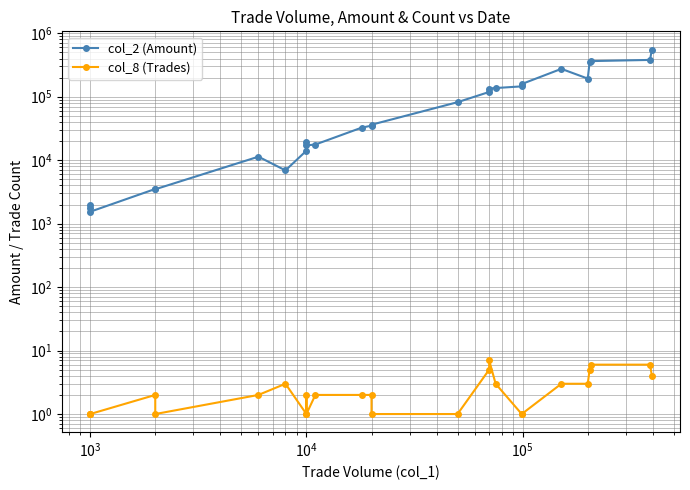

List the series in order of their peak value, lowest first.

col_8 (Trades), col_2 (Amount)